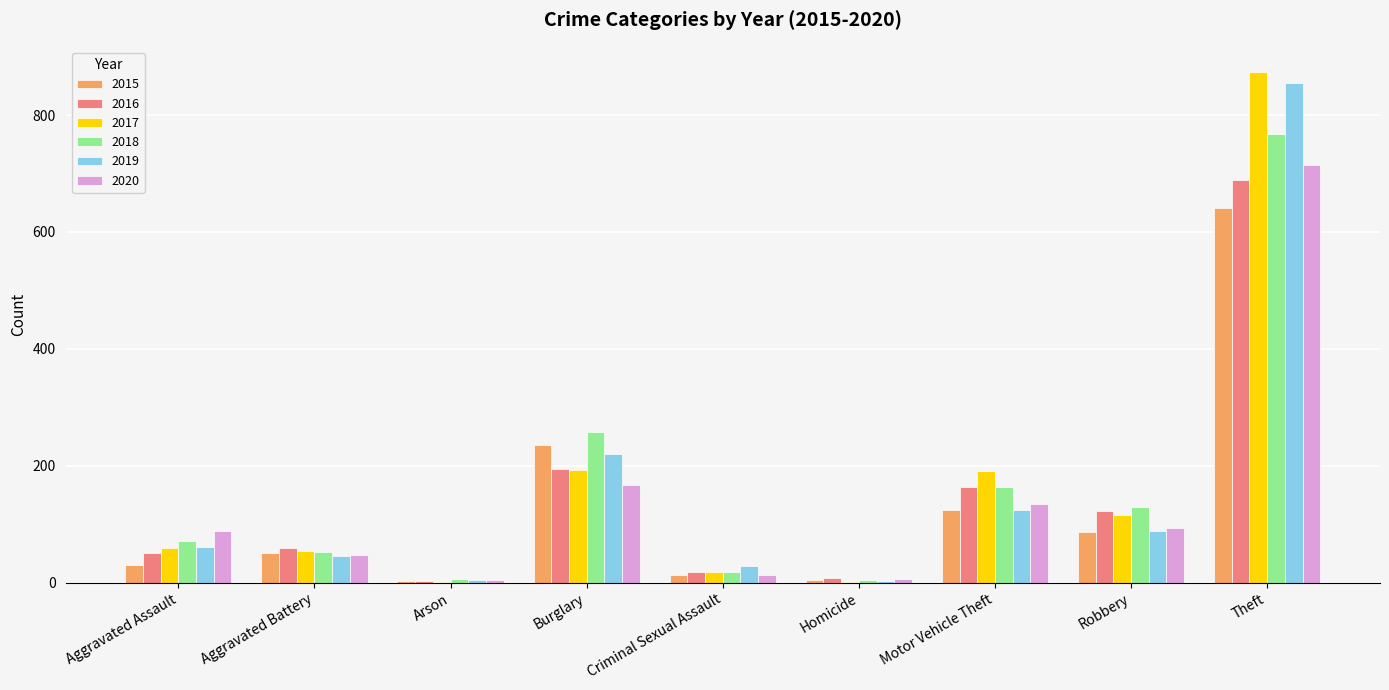

Is it true that 2020 equals 13 at Criminal Sexual Assault?

True